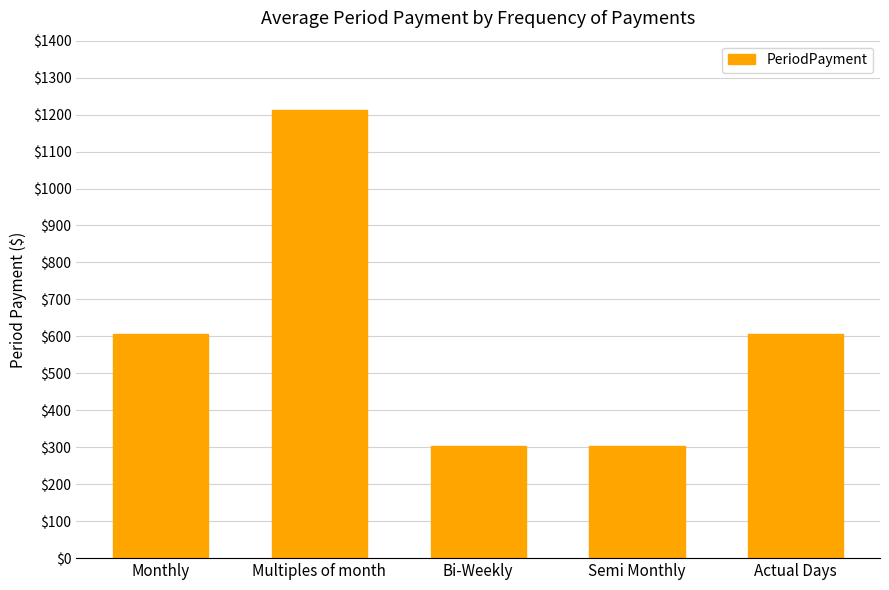

What is the greatest value displayed?

1213.4